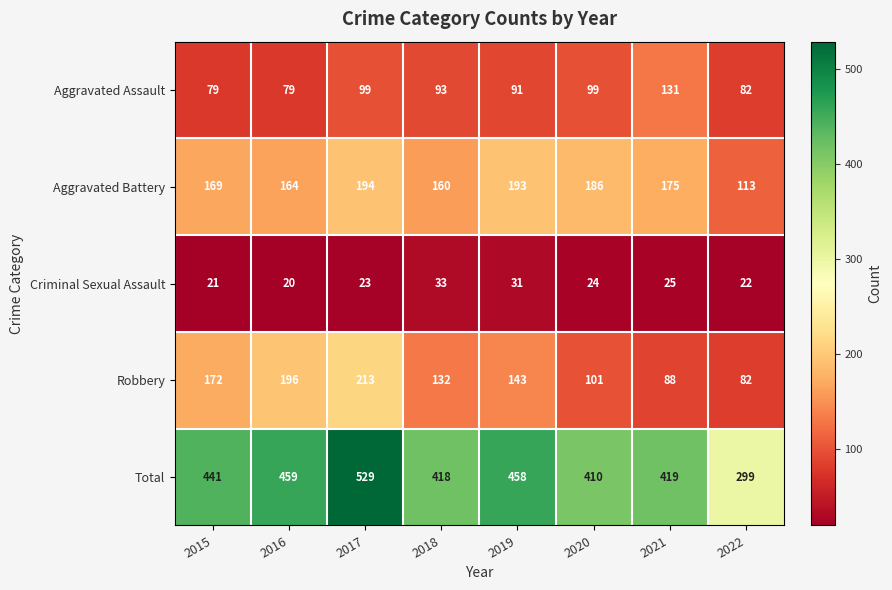

What is the total value across all series at 2020?

820